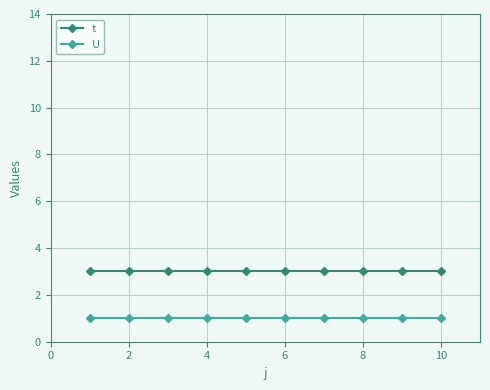

True or false: U and t cross at least once.

False